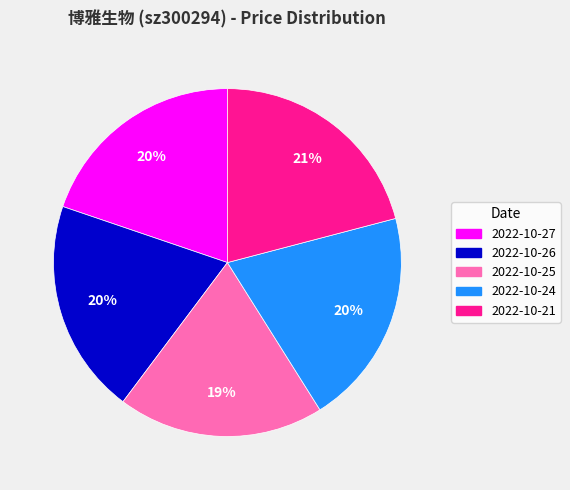

Count the number of slices in the pie.

5